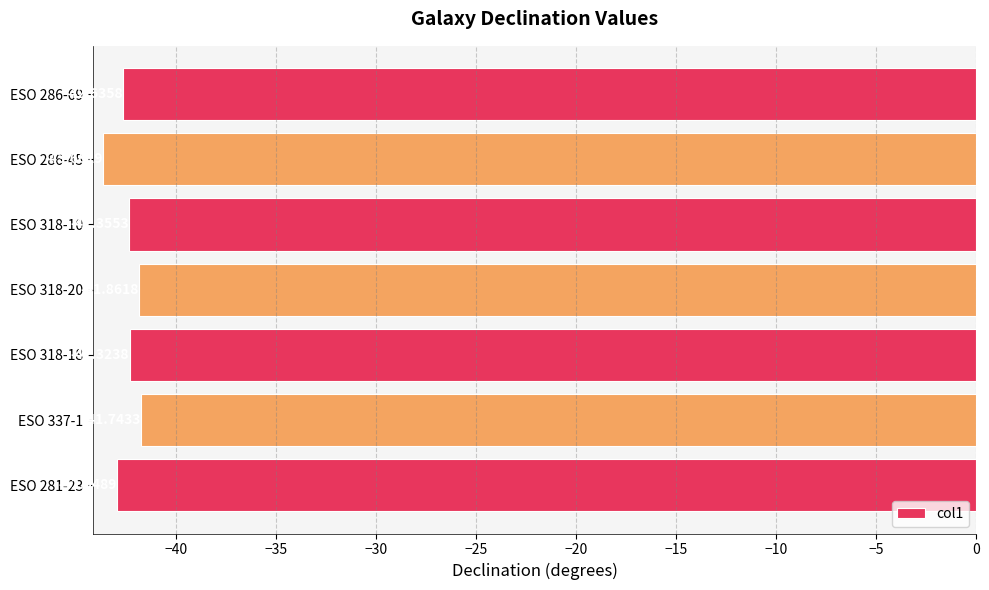

What is the difference between the maximum and second lowest values?

1.2